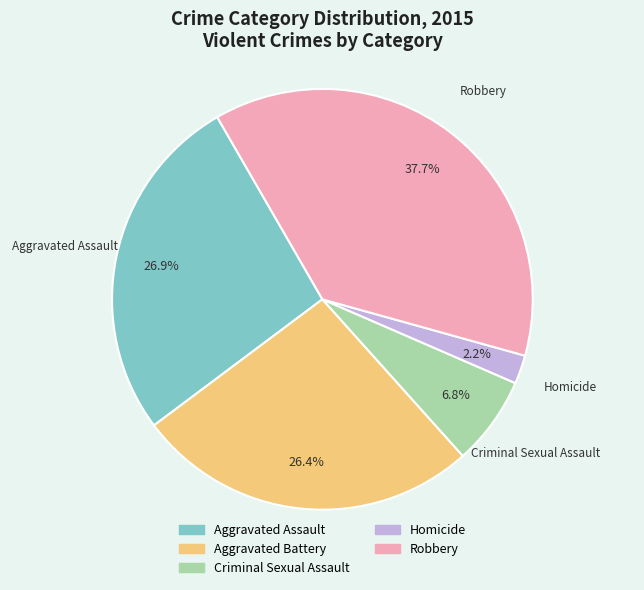

To the nearest percent, what portion does Homicide represent?

2%